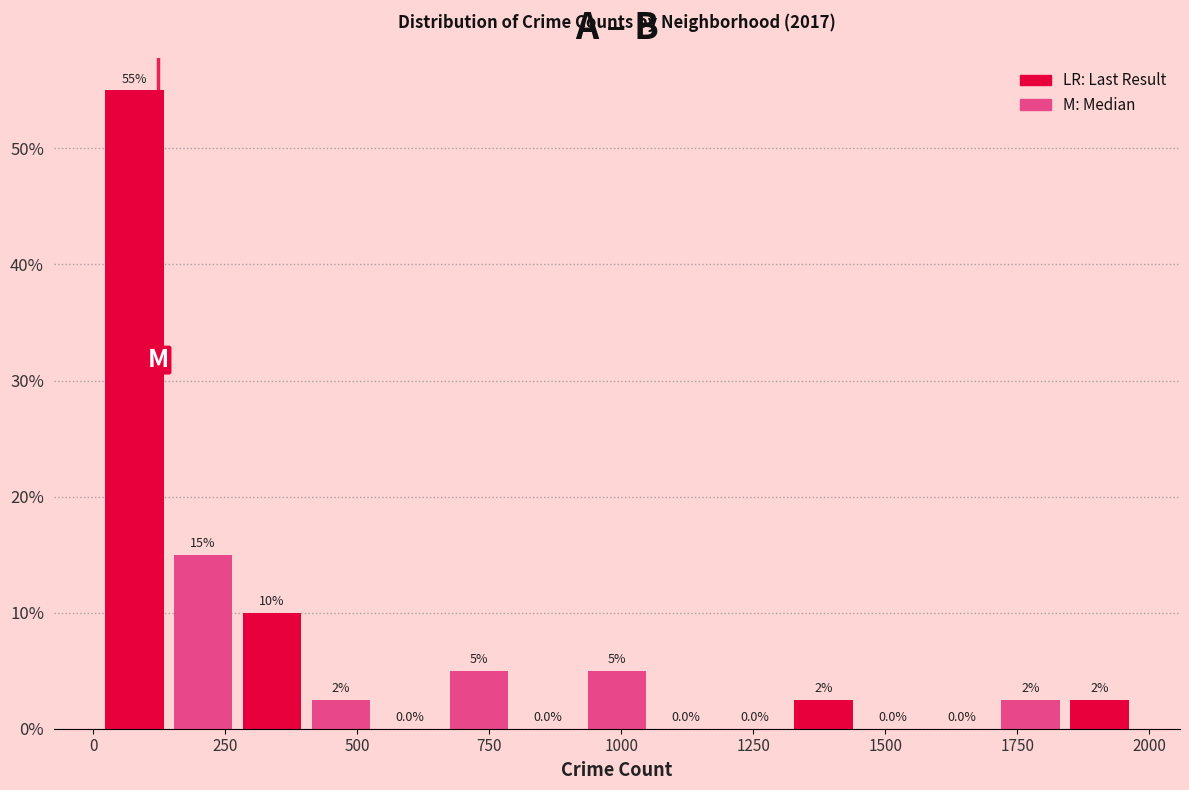

Around what value on the x-axis is the tallest bar? Give the approximate position of its centre, as read against the axis.

100